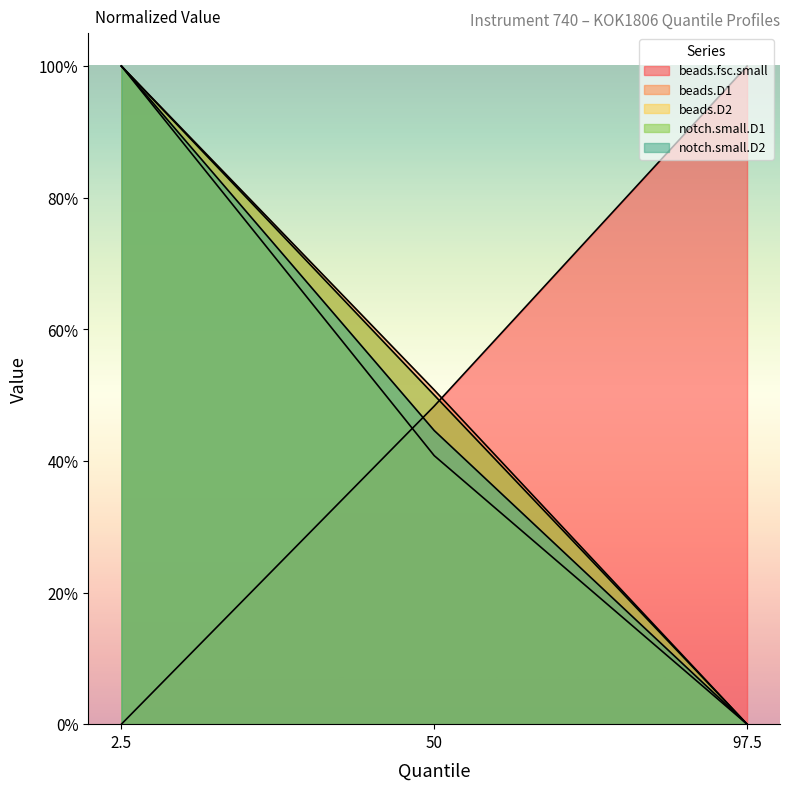

At which category is the sum across all series the highest?

2.5